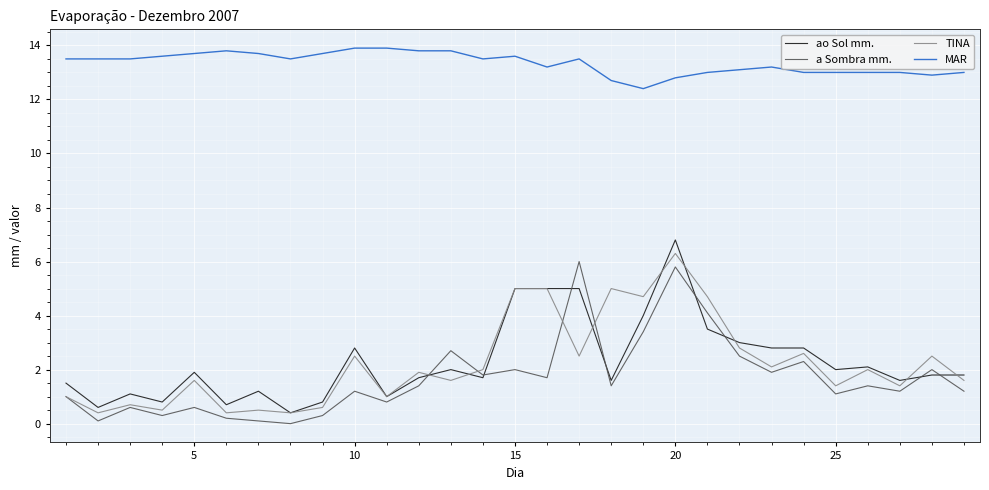

True or false: MAR and ao Sol mm. cross at least once.

False